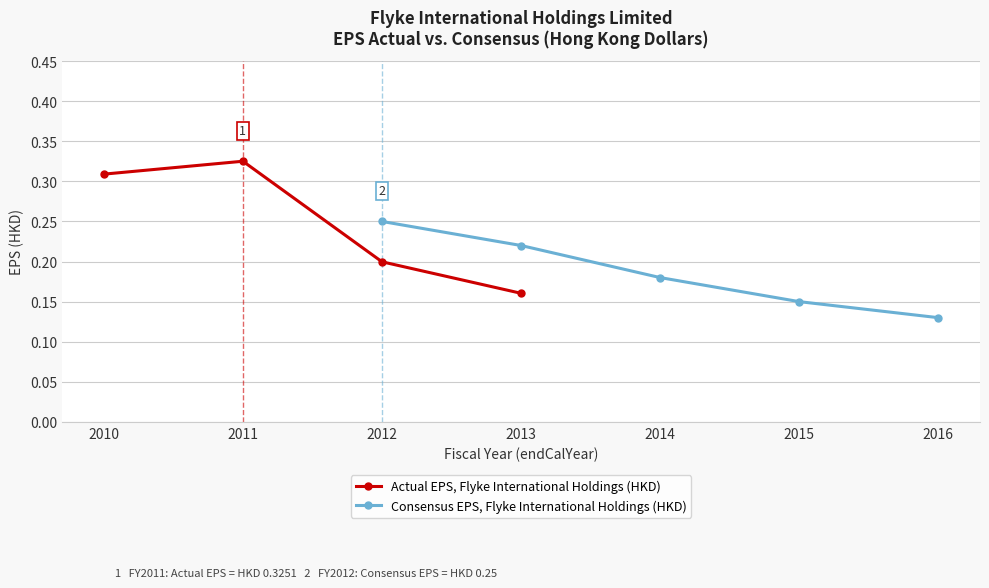

True or false: Actual EPS, Flyke International Holdings (HKD) has more than 1 points higher than both neighbors.

False